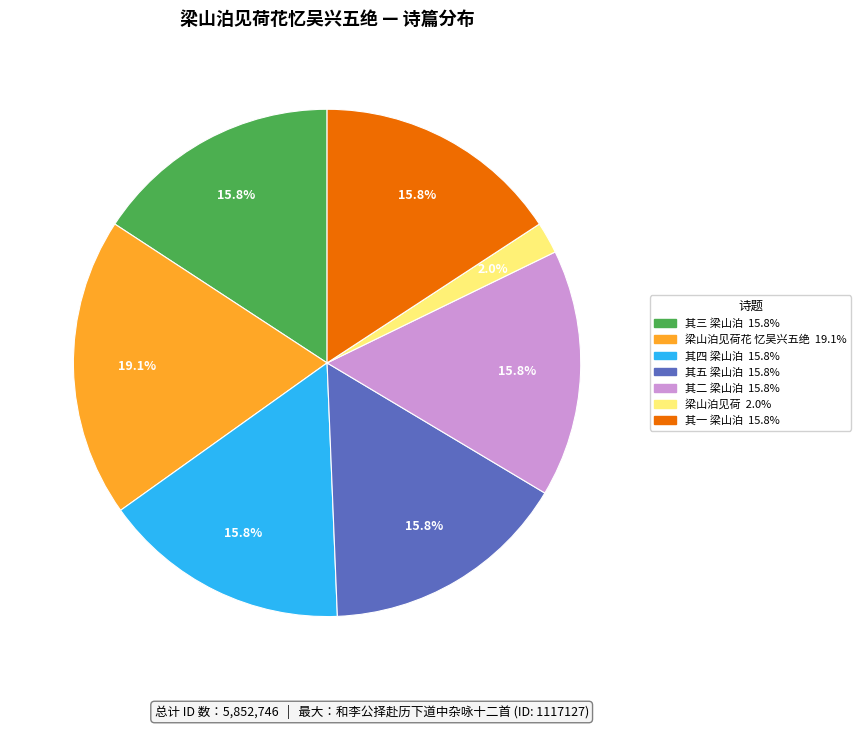

Is there a majority slice in this chart?

No